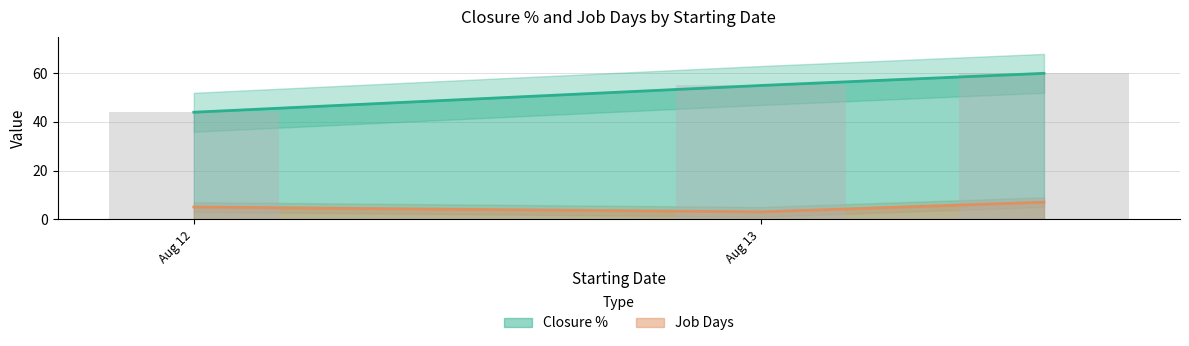

At which label is Job Days closest to 5?

Aug 12